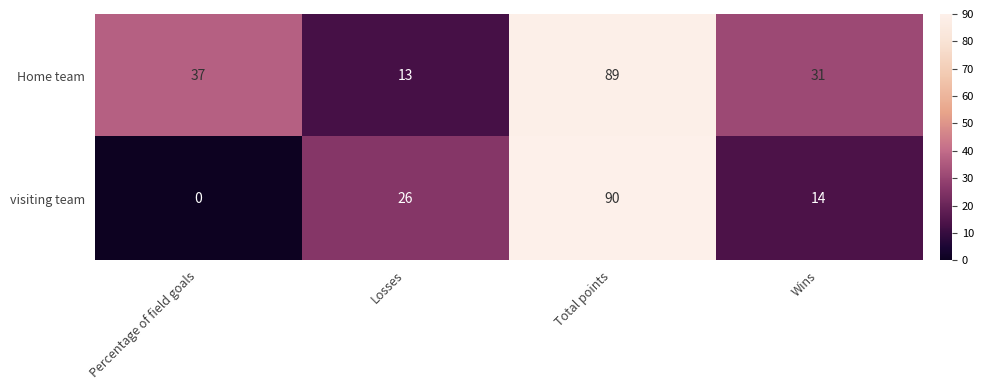

Which series has the widest spread of values?

visiting team